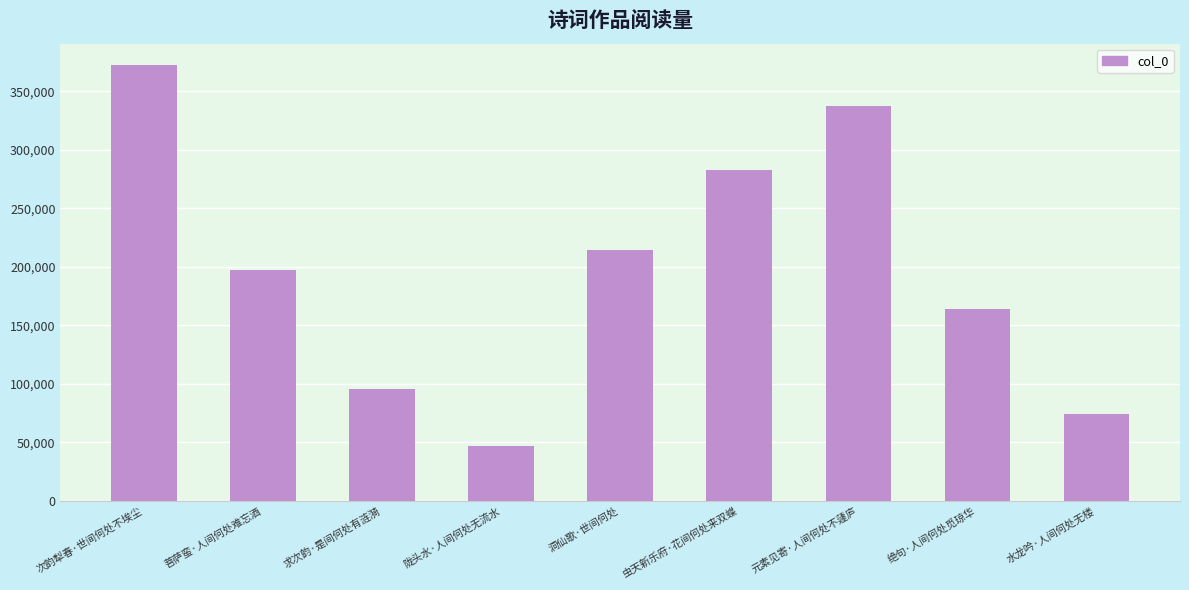

How many bars are there in total?

9